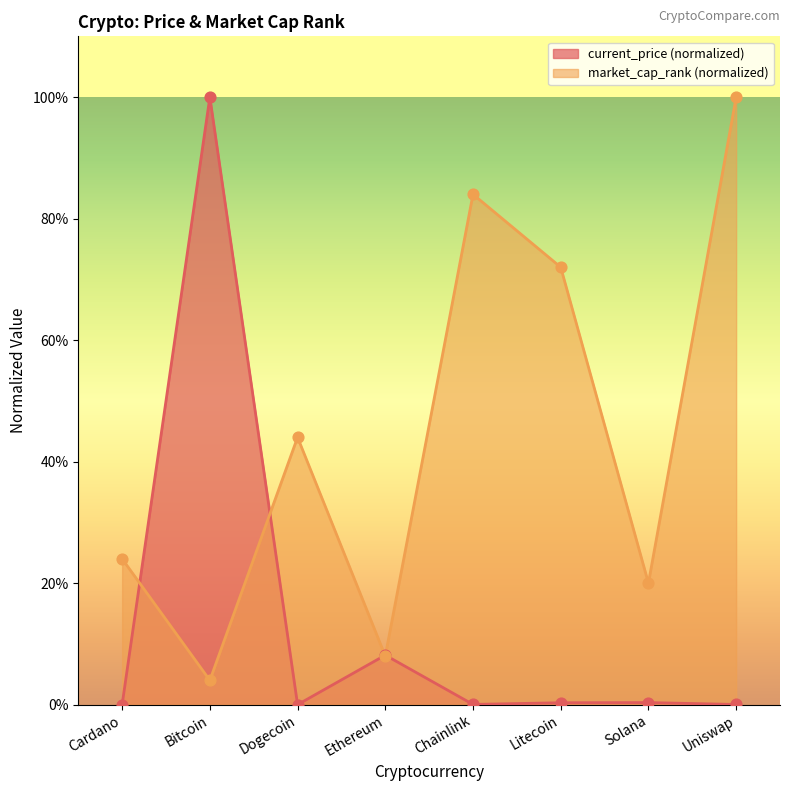

At which category is the sum across all series the highest?

Bitcoin